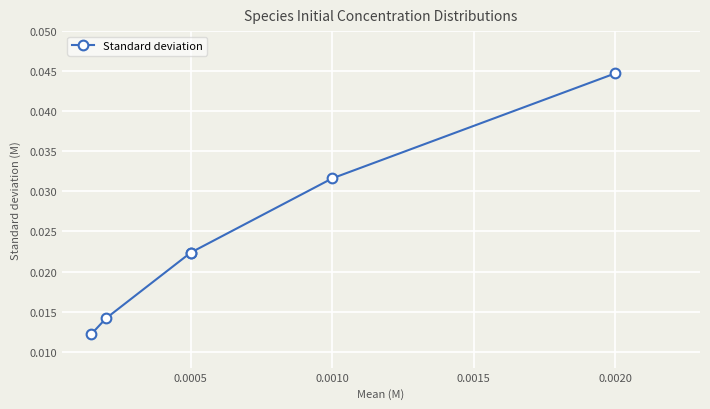

Between 0.0015 and 0.0010, which is larger?

0.0015